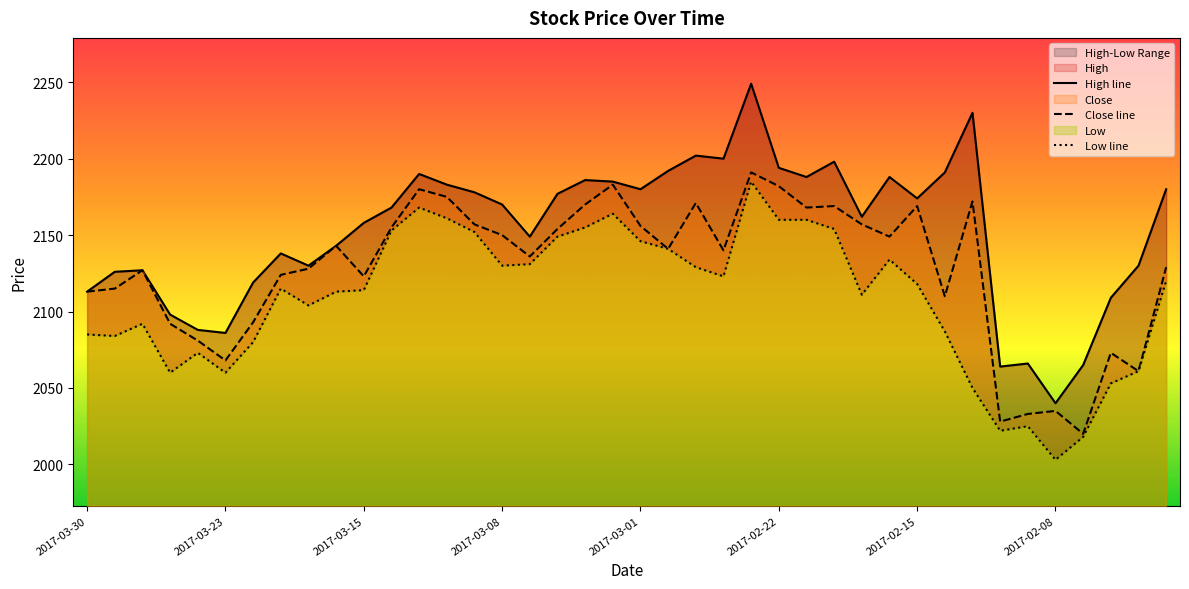

Which series has the widest spread of values?

High line